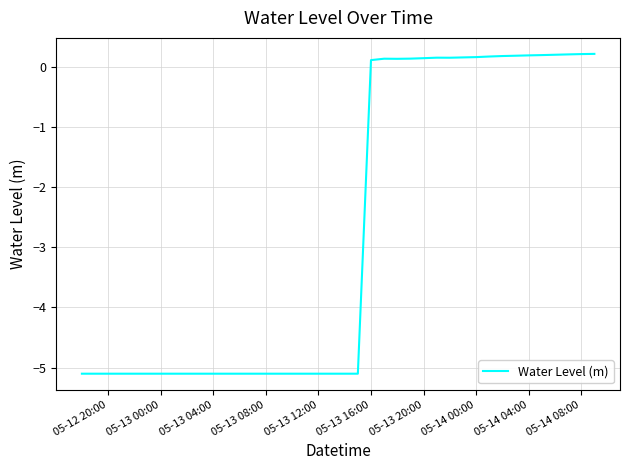

What is the difference between the maximum and minimum values?

5.3